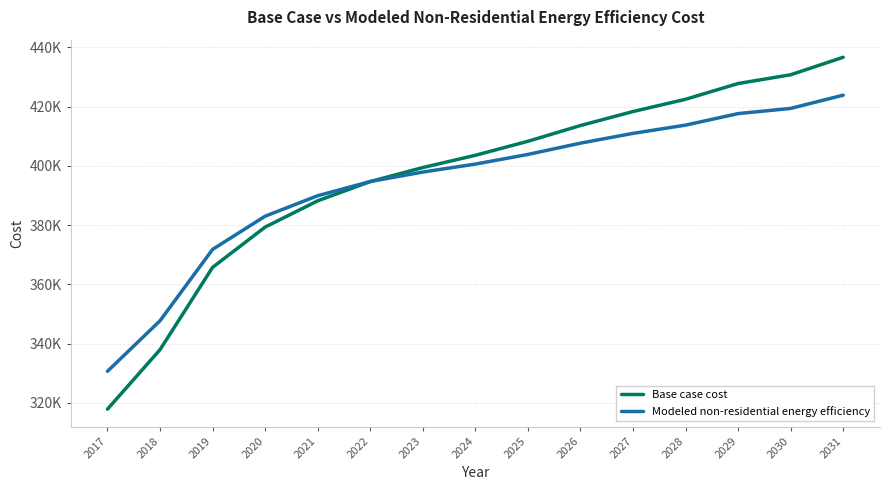

The value of Modeled non-residential energy efficiency at 2021 is 389955.2. True or false?

True